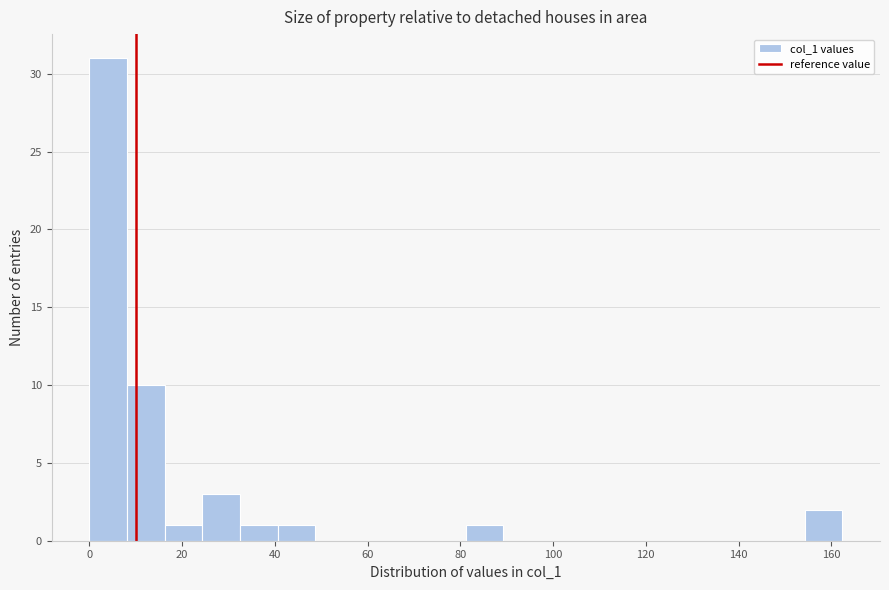

Reading left to right, list every bar in this chart as the range it spans on the x-axis followed by its height. Neither the bar edges nor the heights are printed on the chart, so give them approximately, as read against the axes.

0 to 8: 31
8 to 16: 10
16 to 24: 1
24 to 32: 3
32 to 40: 1
40 to 48: 1
48 to 56: 0
56 to 64: 0
64 to 74: 0
74 to 82: 0
82 to 90: 1
90 to 98: 0
98 to 106: 0
106 to 114: 0
114 to 122: 0
122 to 130: 0
130 to 138: 0
138 to 146: 0
146 to 154: 0
154 to 162: 2